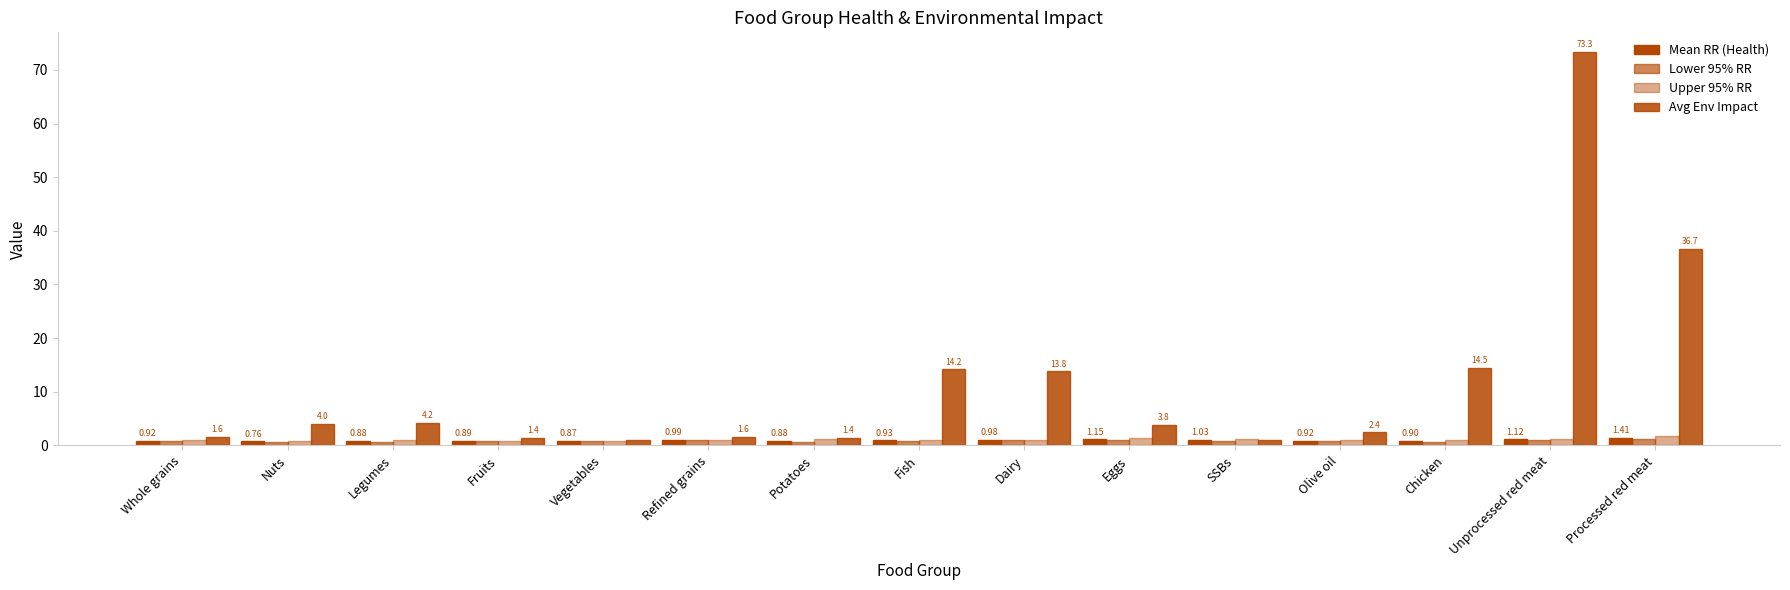

List the series in order of their peak value, lowest first.

Lower 95% RR, Mean RR (Health), Upper 95% RR, Avg Env Impact